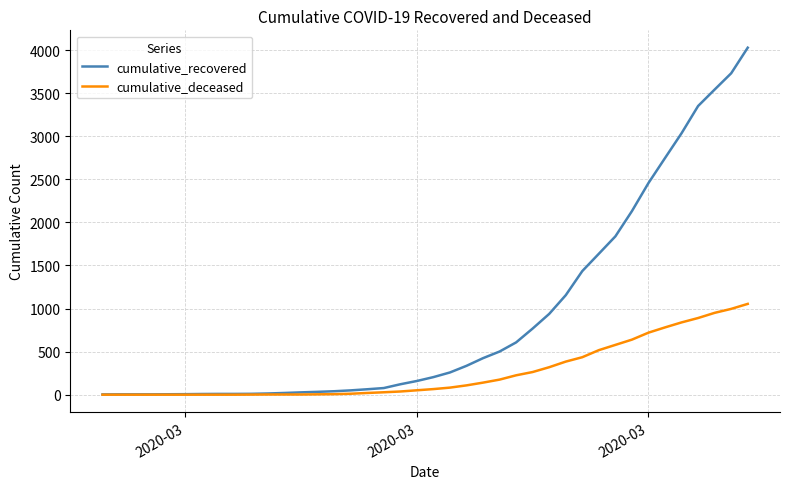

Which series has the widest spread of values?

cumulative_recovered